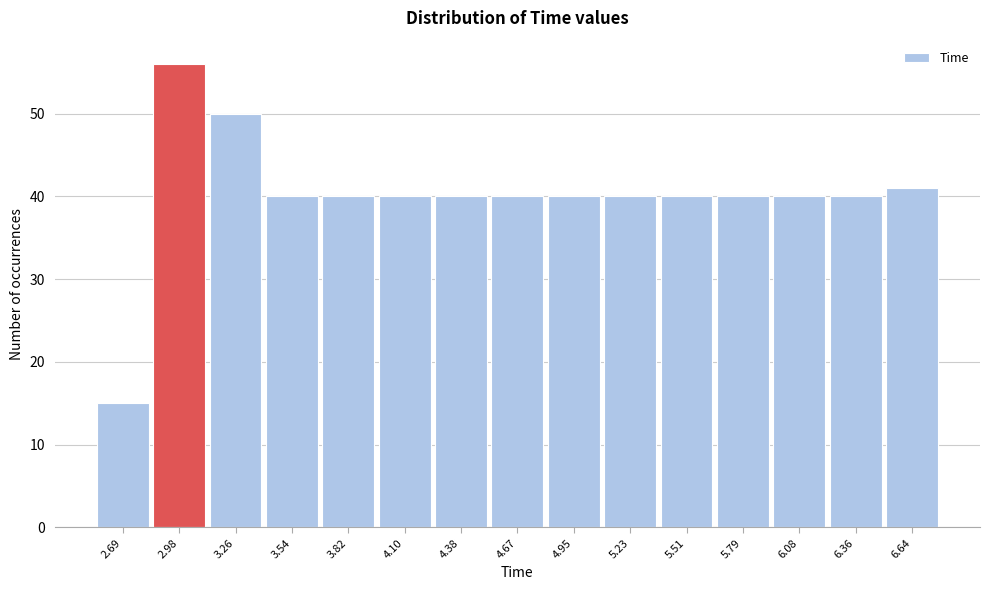

Reading left to right, what are all the values shown in this chart?

15	56	50	40	40	40	40	40	40	40	40	40	40	40	41